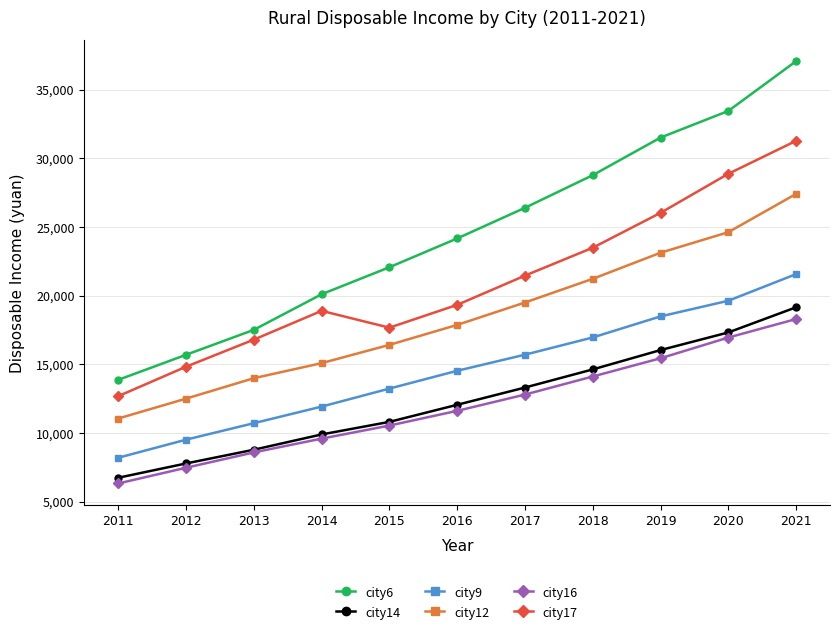

Between 2012 and 2013, which series saw the biggest shift?

city17